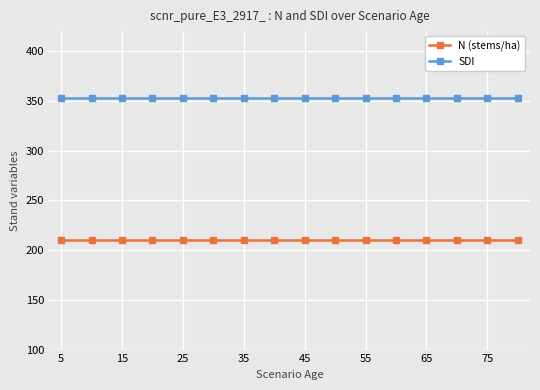

What is the sum of all N (stems/ha) values?

3367.8